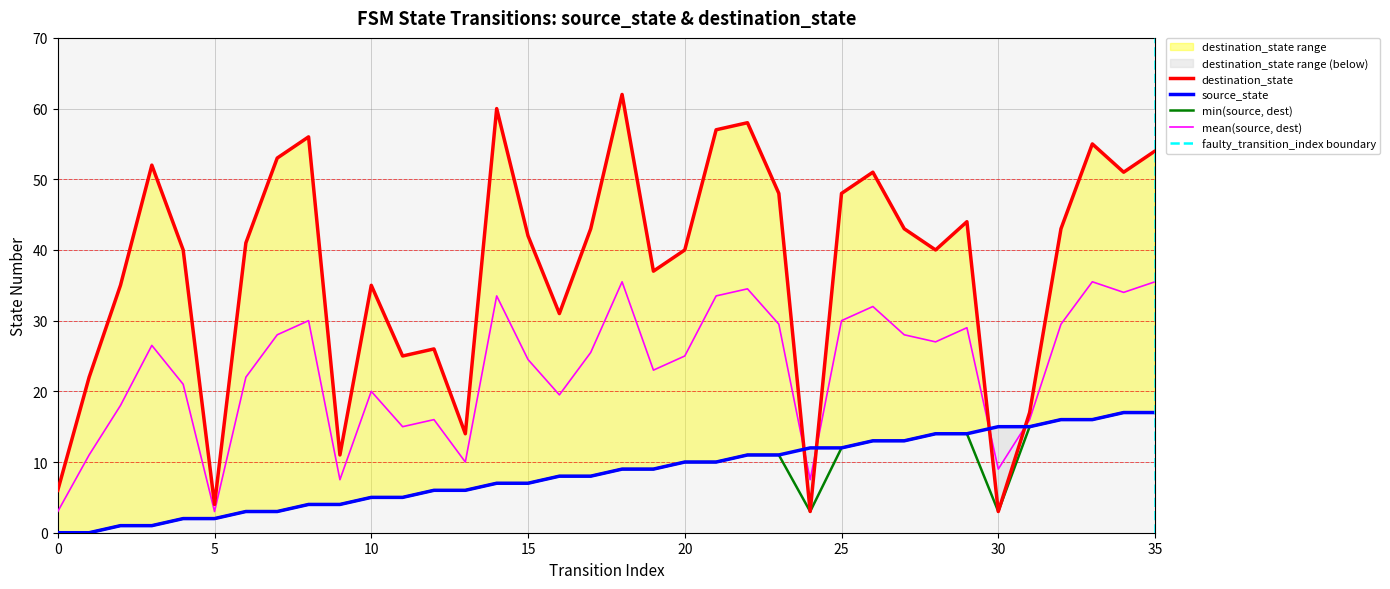

The value of destination_state at 29 is 44. True or false?

True